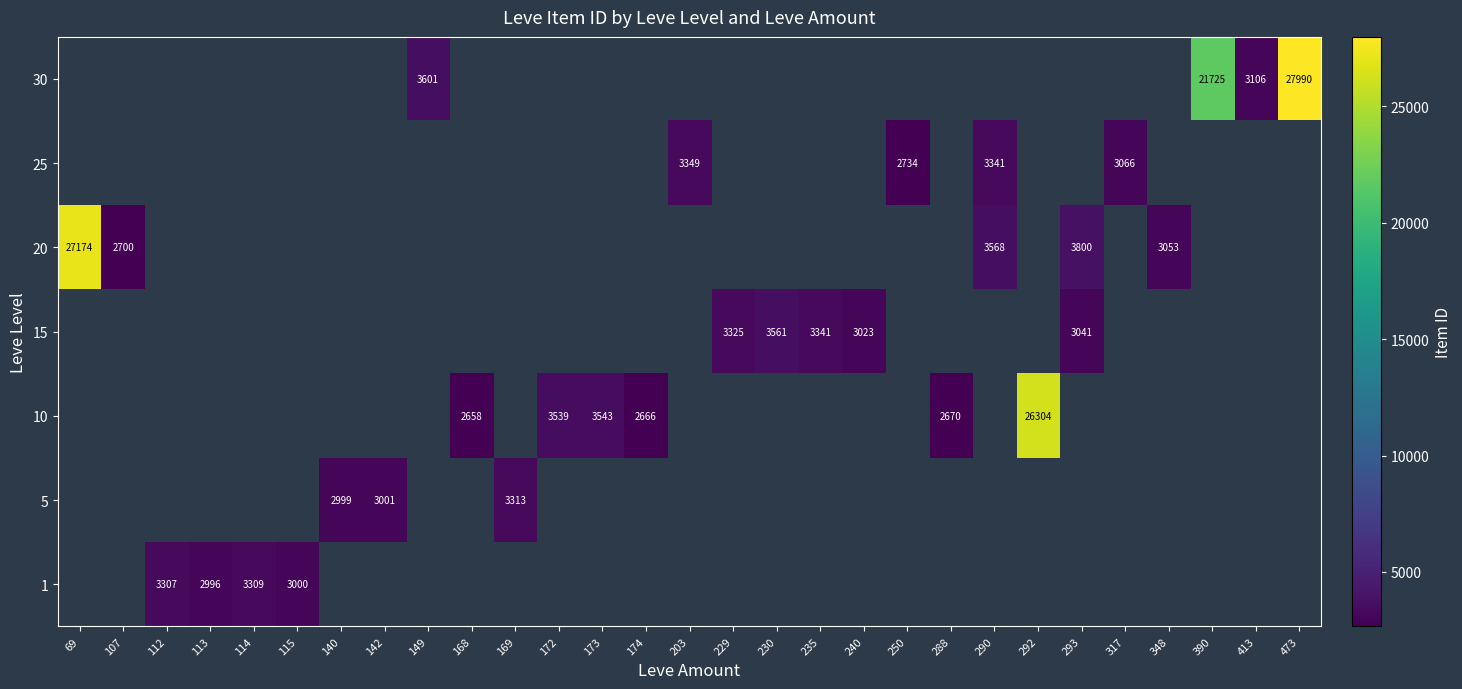

How many series are shown in this chart?

7